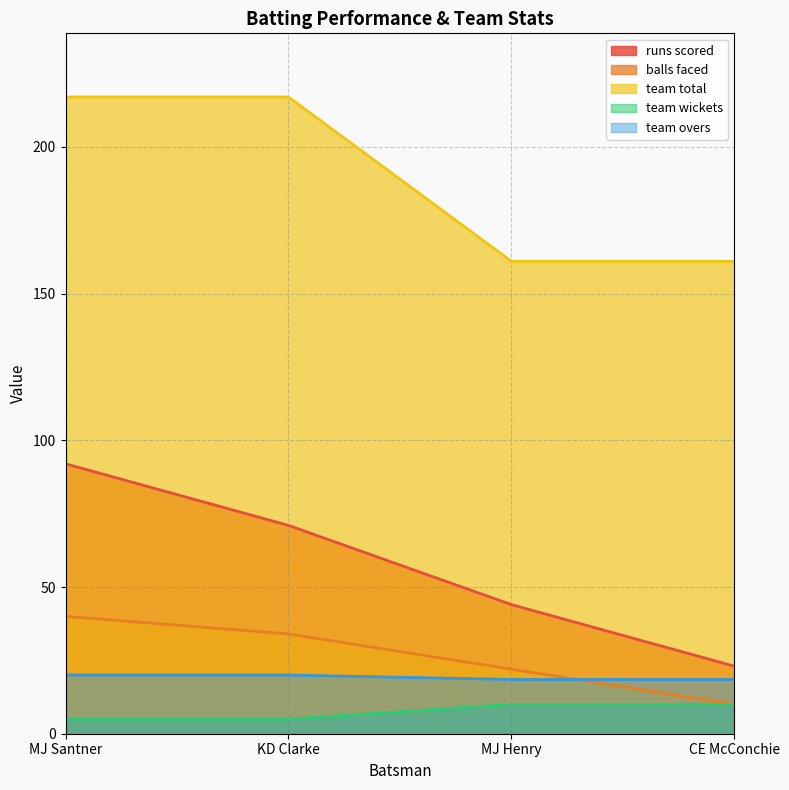

Reading right to left, extract all data points from this chart.

runs scored: CE McConchie=23.0	MJ Henry=44.0	KD Clarke=71.0	MJ Santner=92.0
balls faced: CE McConchie=10.0	MJ Henry=22.0	KD Clarke=34.0	MJ Santner=40.0
team total: CE McConchie=161.0	MJ Henry=161.0	KD Clarke=217.0	MJ Santner=217.0
team wickets: CE McConchie=10.0	MJ Henry=10.0	KD Clarke=5.0	MJ Santner=5.0
team overs: CE McConchie=18.5	MJ Henry=18.5	KD Clarke=20.0	MJ Santner=20.0